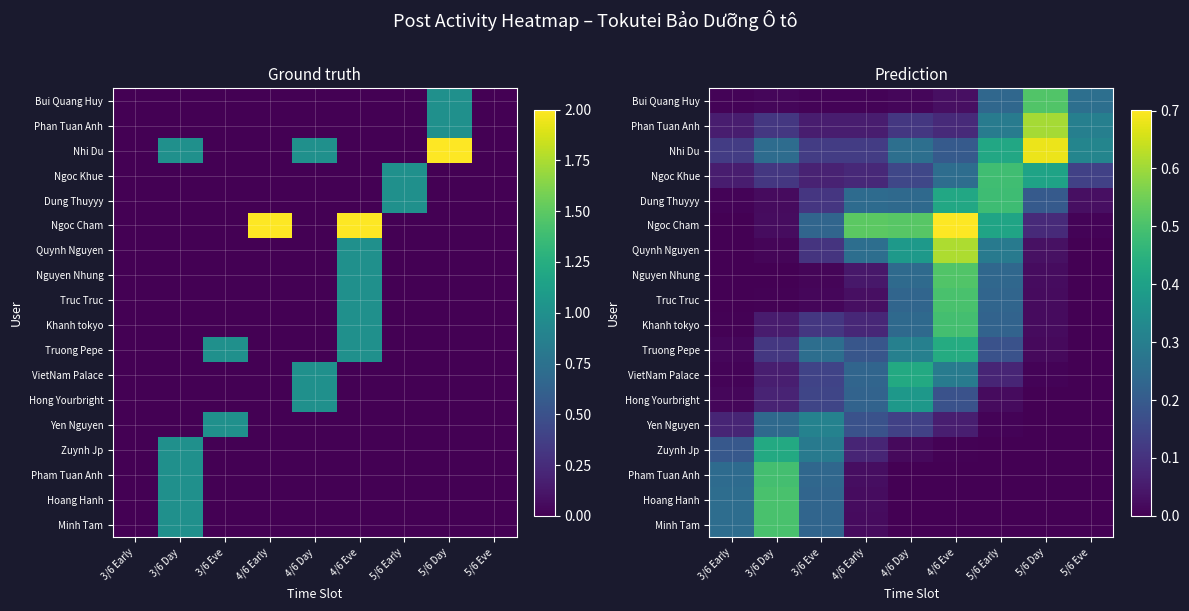

List the series in order of their peak value, highest first.

Ngoc Cham, Nhi Du, Quynh Nguyen, Phan Tuan Anh, Nguyen Nhung, Bui Quang Huy, Minh Tam, Hoang Hanh, Truc Truc, Pham Tuan Anh, Khanh tokyo, Ngoc Khue, Dung Thuyyy, Truong Pepe, Zuynh Jp, VietNam Palace, Hong Yourbright, Yen Nguyen